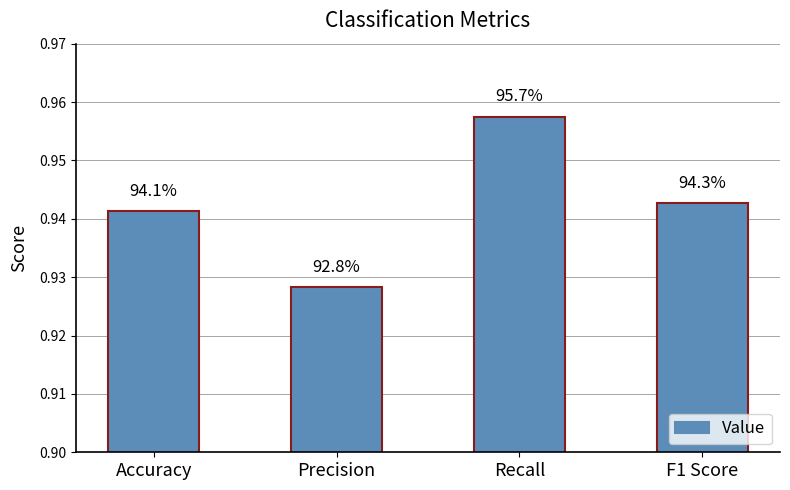

Rank the categories by value from lowest to highest.

Precision, Accuracy, F1 Score, Recall